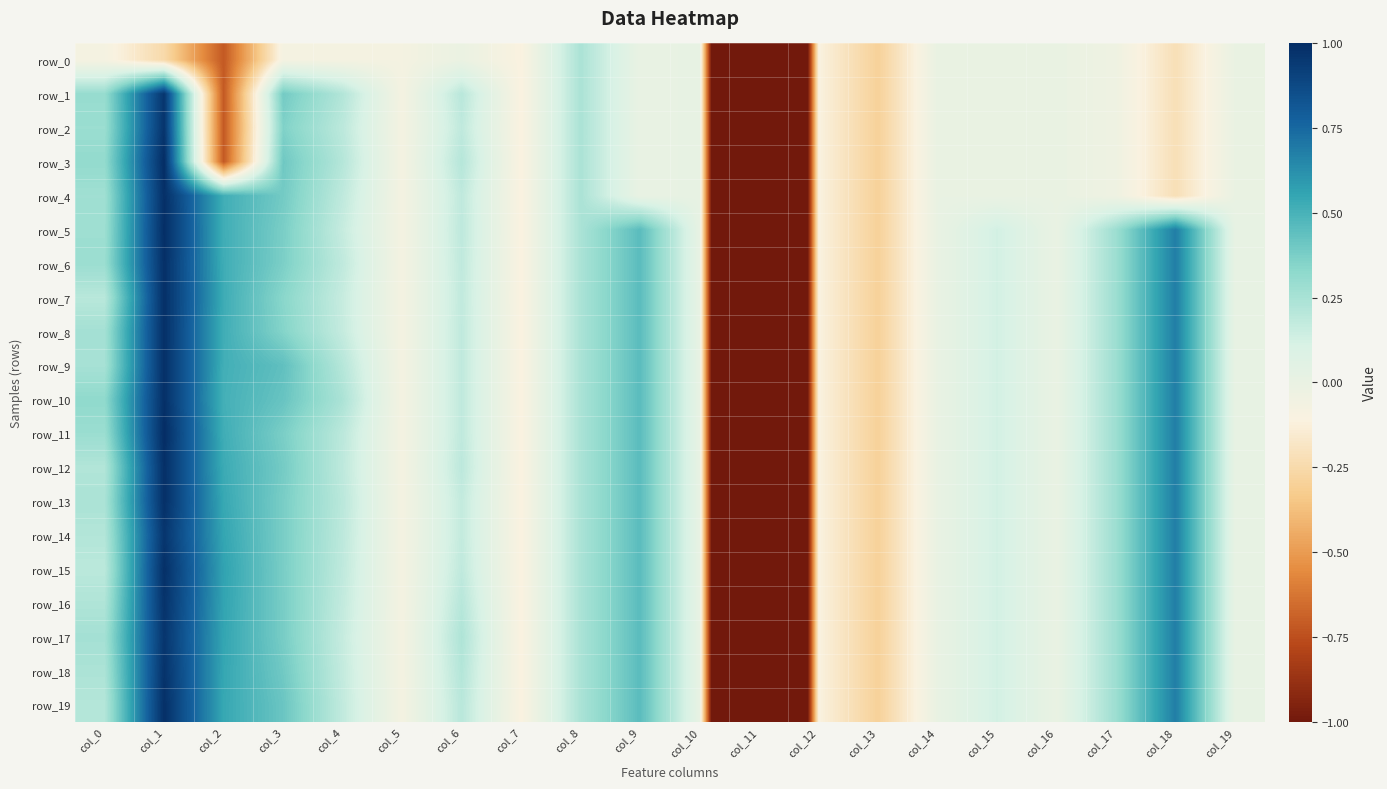

How many negative values does the row_19 series have?

7